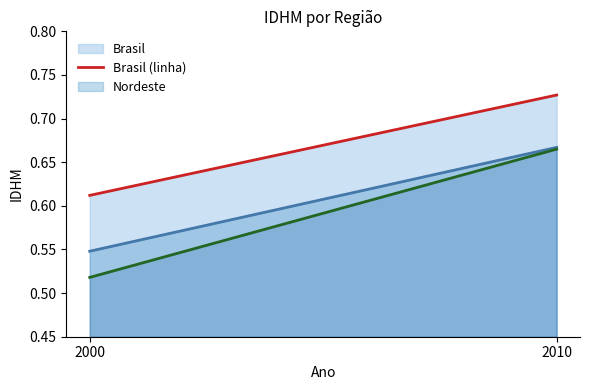

What is the greatest value displayed?

0.7